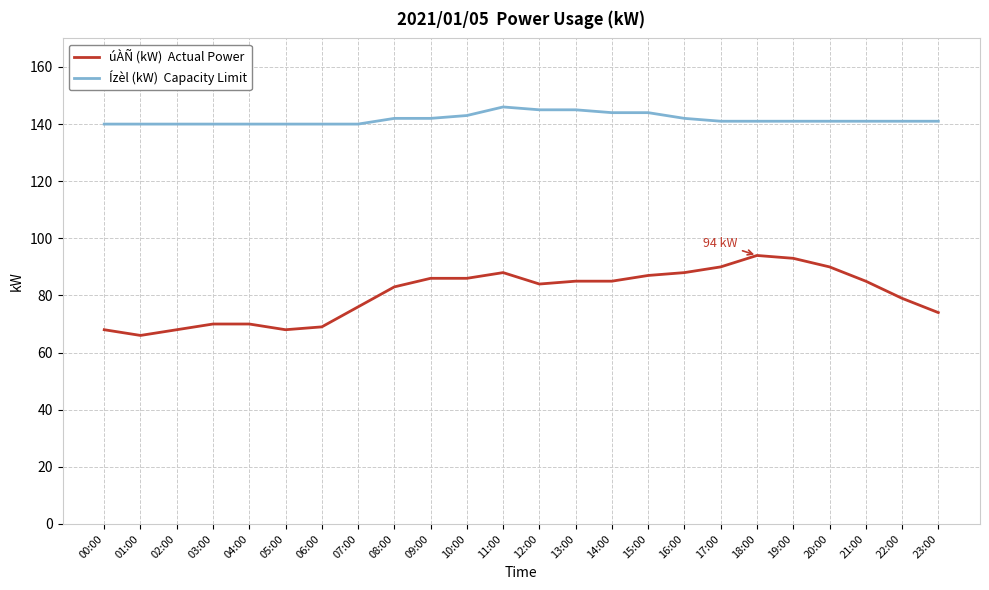

What is the spread (max minus min) of values at 05:00?

72